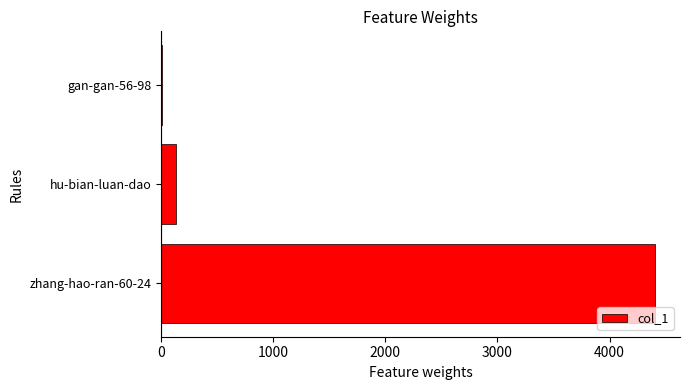

Which has a higher value, hu-bian-luan-dao or gan-gan-56-98?

hu-bian-luan-dao